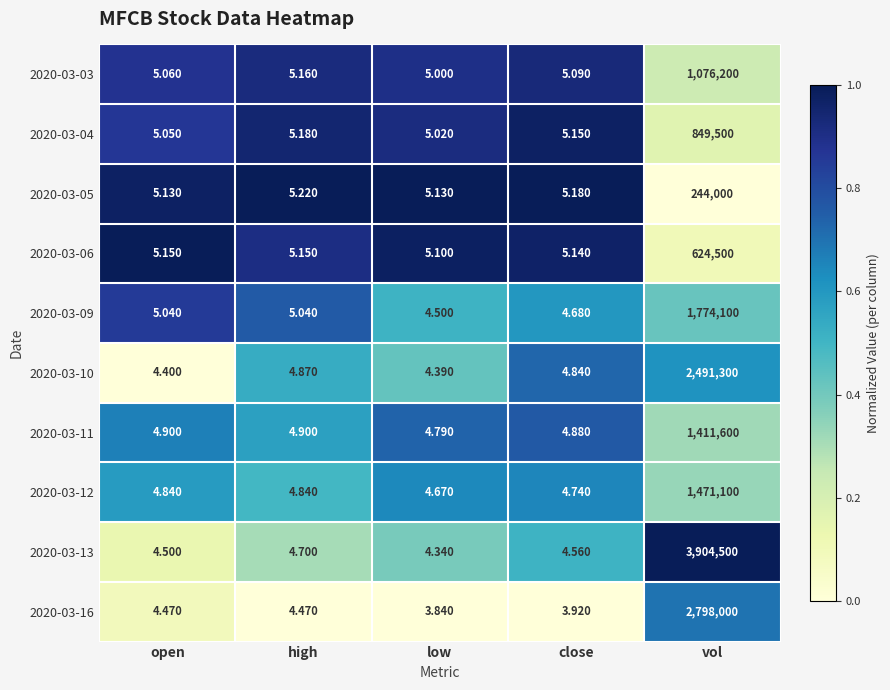

Which category has the highest value in the 2020-03-04 series?

vol